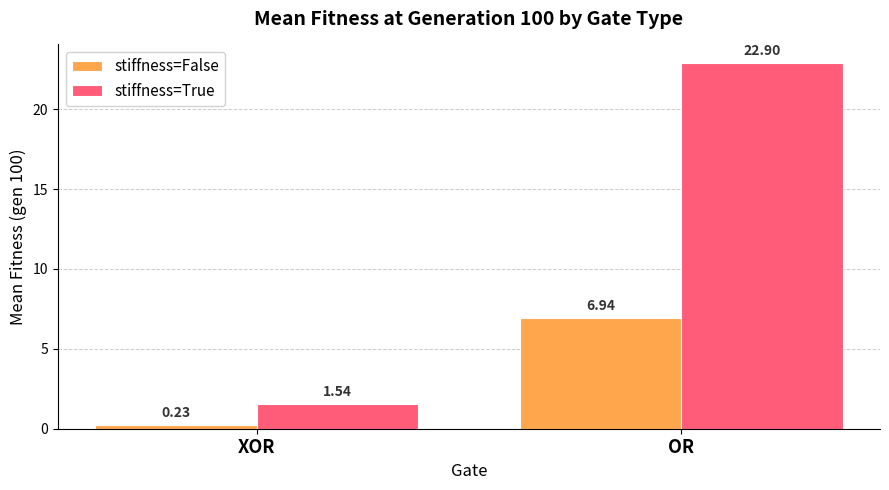

What are all the series names shown in the legend?

stiffness=False, stiffness=True